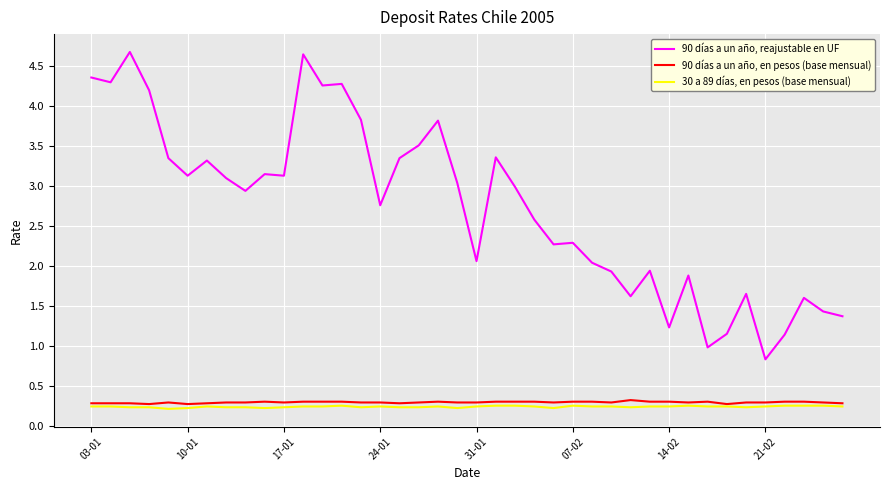

Which series has the largest total across all categories?

90 días a un año, reajustable en UF